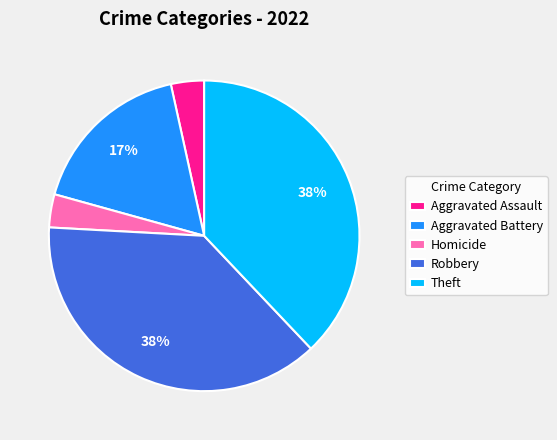

Do Theft and Homicide together represent more than half of the pie?

No